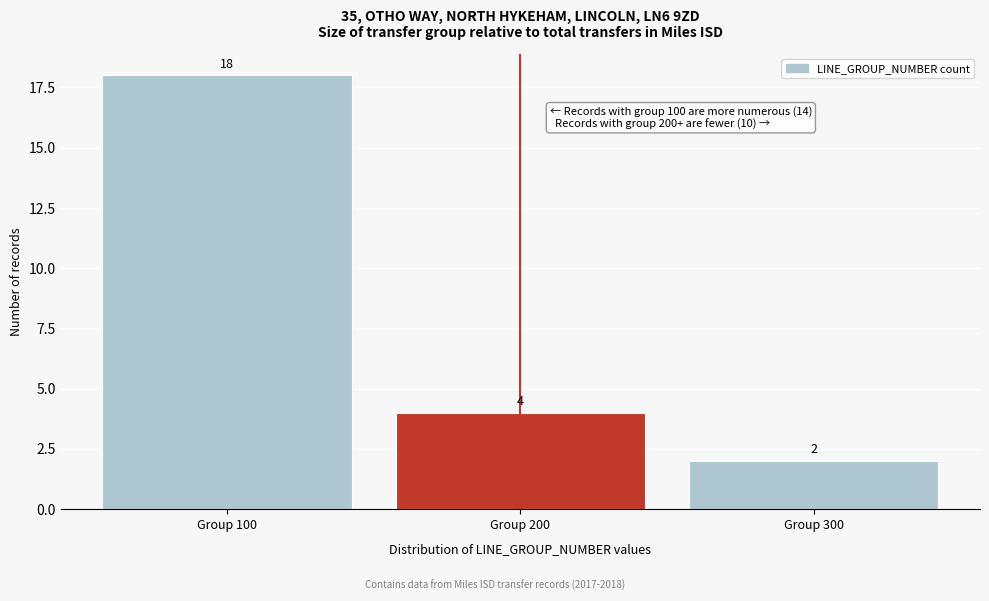

Reading left to right, list every bar in this chart as the range it spans on the x-axis followed by its height.

50 to 150: 18
150 to 250: 4
250 to 350: 2